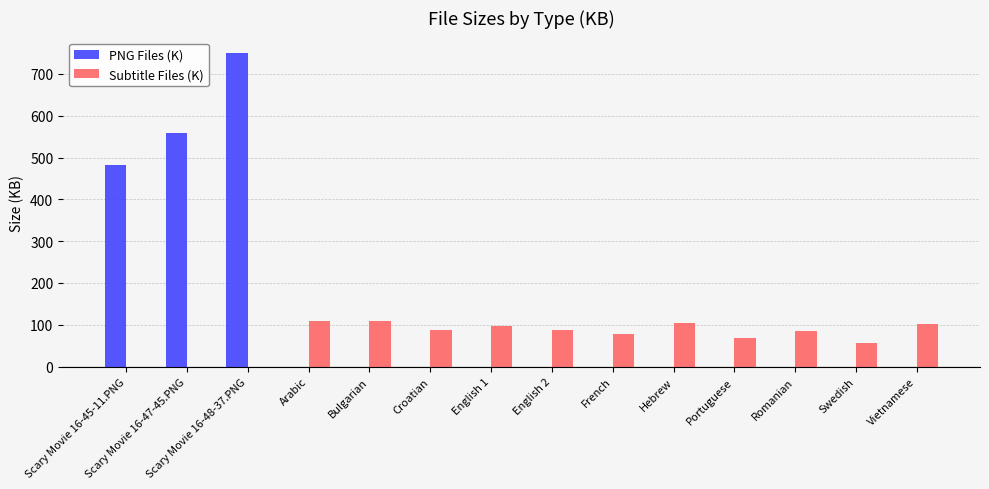

What is the average value of the Subtitle Files (K) series?

70.0